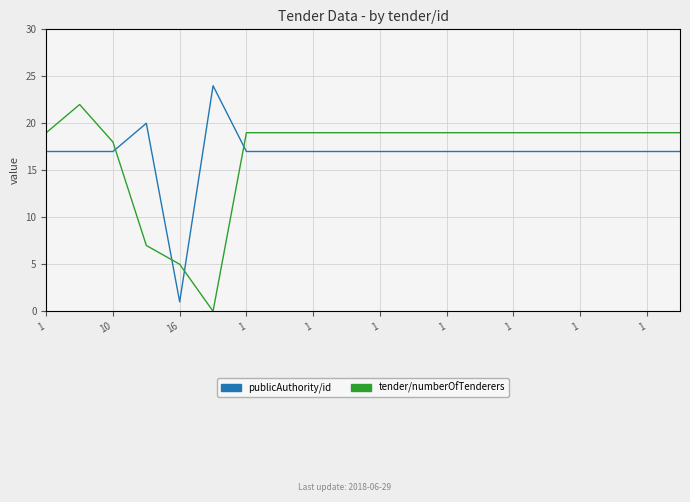

Which series ends up on top after the final intersection of publicAuthority/id and tender/numberOfTenderers?

tender/numberOfTenderers